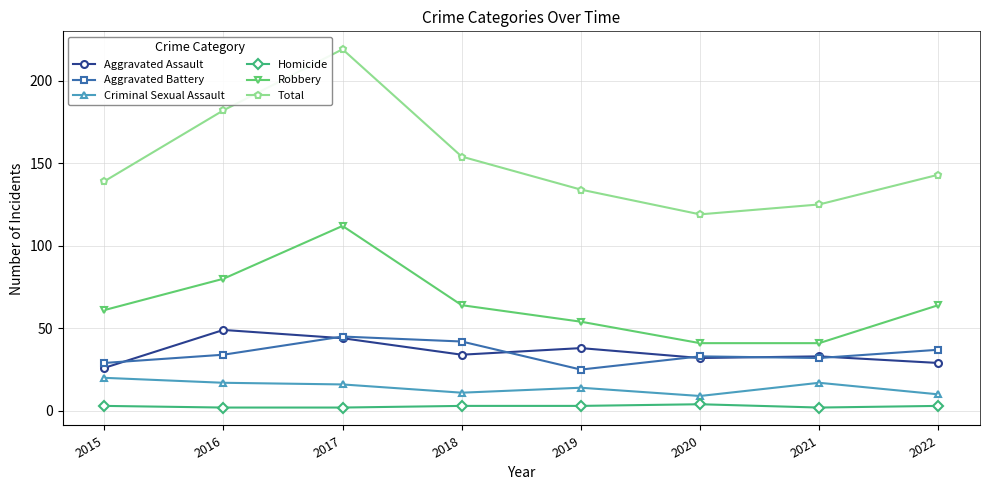

Count the Homicide values in the range 2 to 3.

7